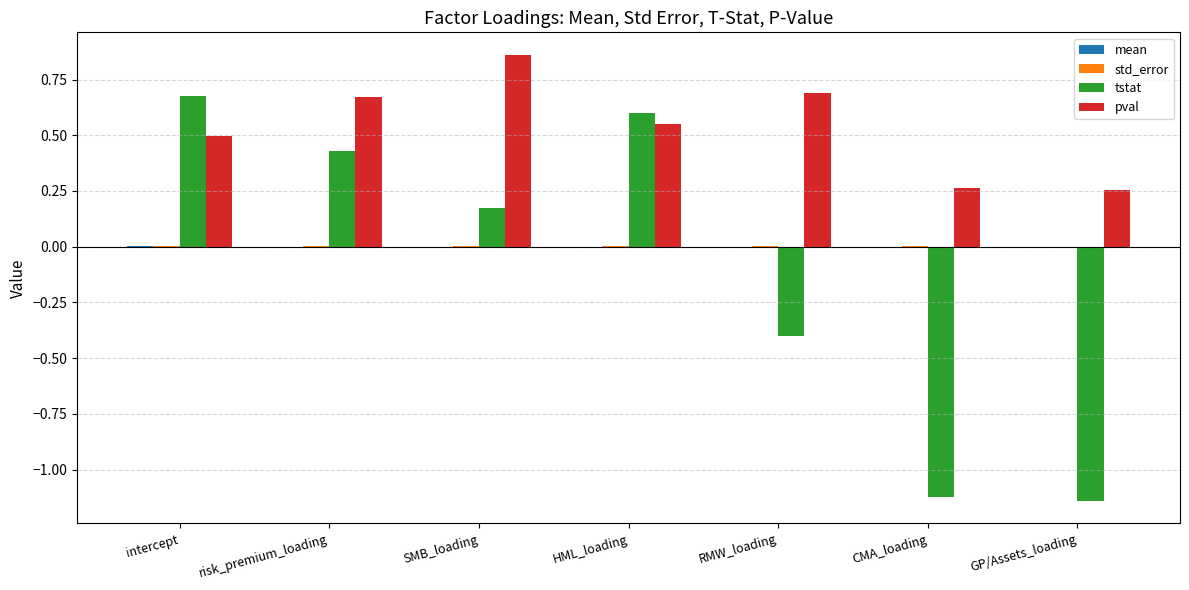

True or false: tstat has a value of -0.2 at RMW_loading.

False